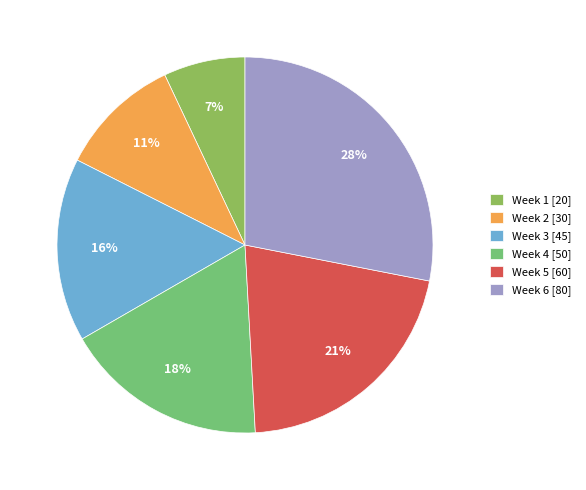

Which category has the biggest portion of the pie?

Week 6